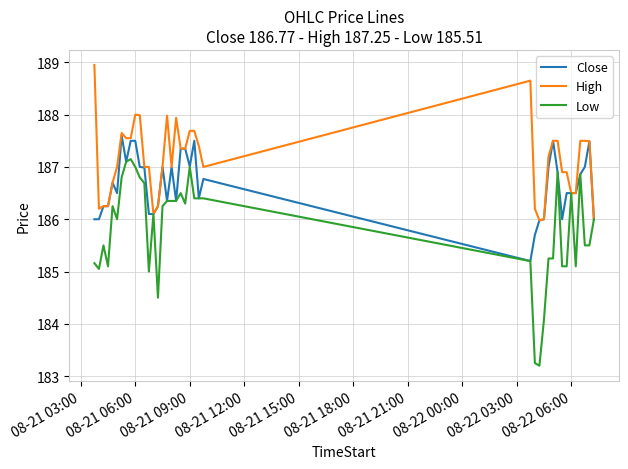

What is the lowest value of the Close series?

185.2